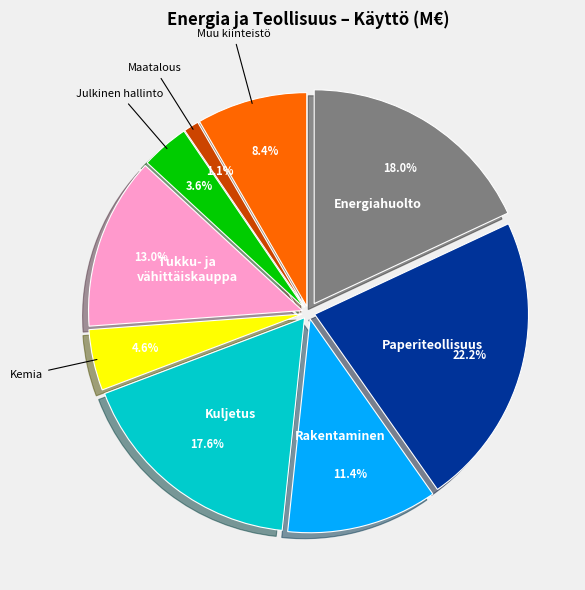

What is the change in value from Kuljetus ja varastointi to Maatalous ja metsästys?

-287.3